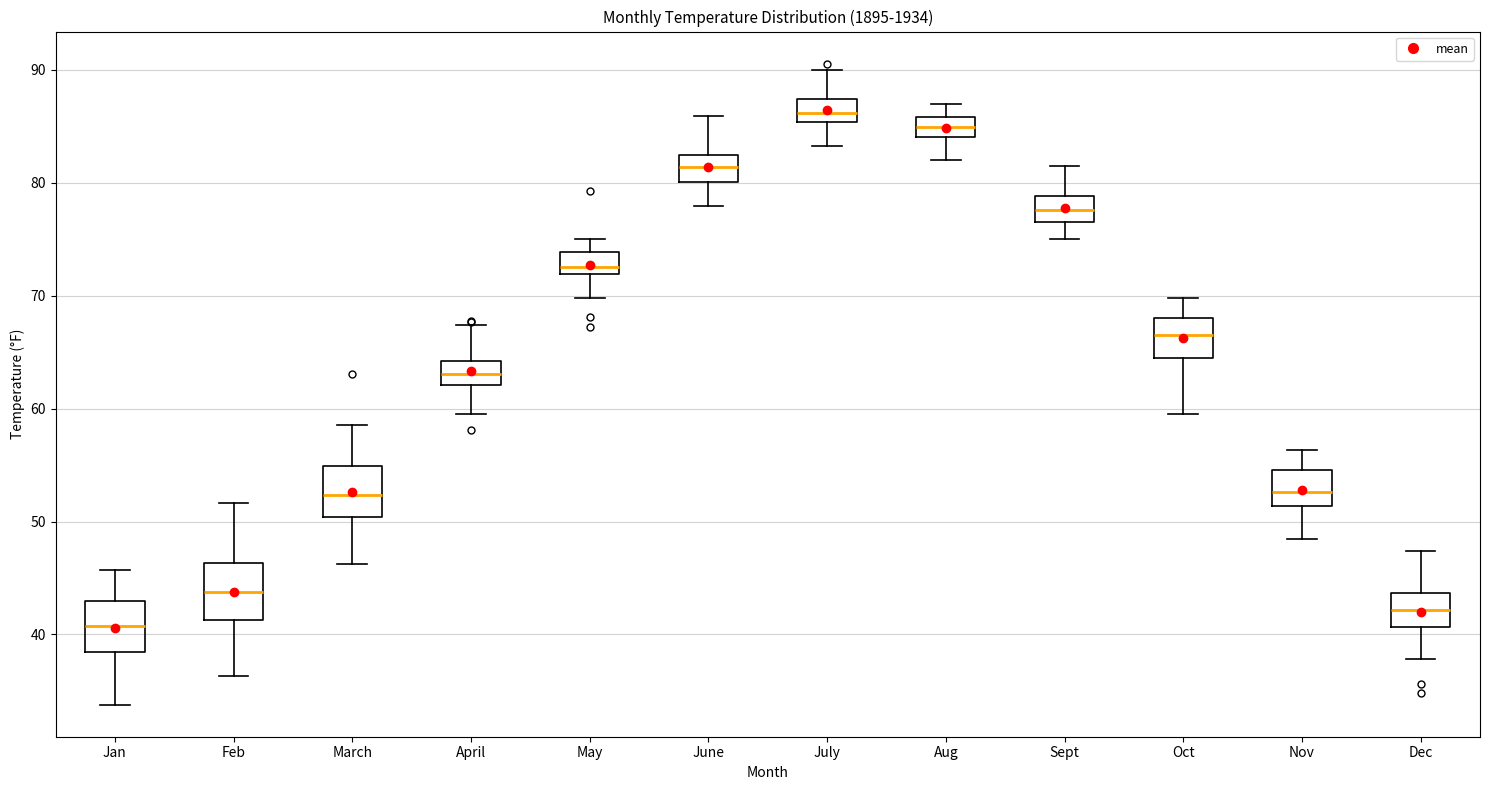

Reading left to right, transcribe this box plot: for each box, give where its median line is, the range the box spans, and where its two whiskers end, as read against the y-axis. The values are not printed on the chart, so give them approximately, as read against the axis.

Jan: median 41, box 38 to 43, whiskers 34 to 46
Feb: median 44, box 41 to 46, whiskers 36 to 52
March: median 52, box 50 to 55, whiskers 46 to 59
April: median 63, box 62 to 64, whiskers 60 to 67
May: median 73, box 72 to 74, whiskers 70 to 75
June: median 81, box 80 to 82, whiskers 78 to 86
July: median 86, box 85 to 87, whiskers 83 to 90
Aug: median 85, box 84 to 86, whiskers 82 to 87
Sept: median 78, box 77 to 79, whiskers 75 to 82
Oct: median 67, box 64 to 68, whiskers 60 to 70
Nov: median 53, box 51 to 55, whiskers 48 to 56
Dec: median 42, box 41 to 44, whiskers 38 to 47